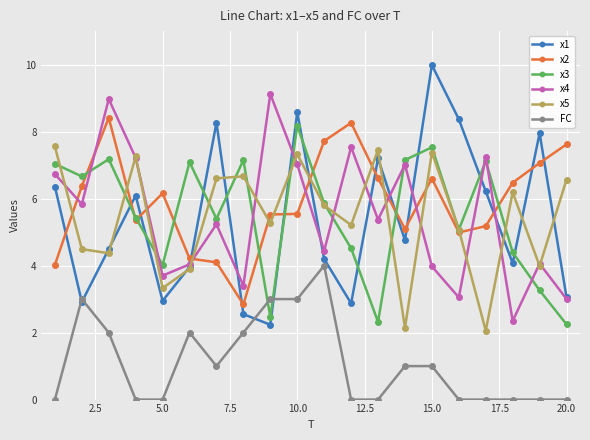

What is the lowest value of the x3 series?

2.2